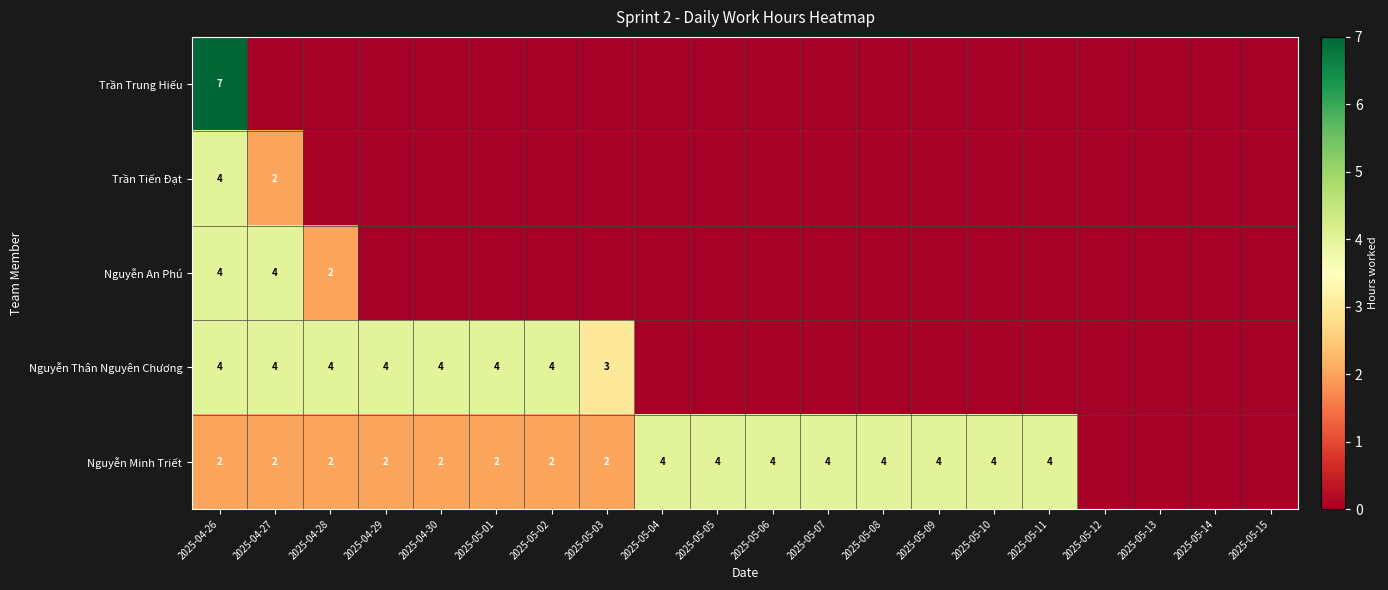

Is it true that Nguyễn Minh Triết equals 2 at 2025-05-01?

True